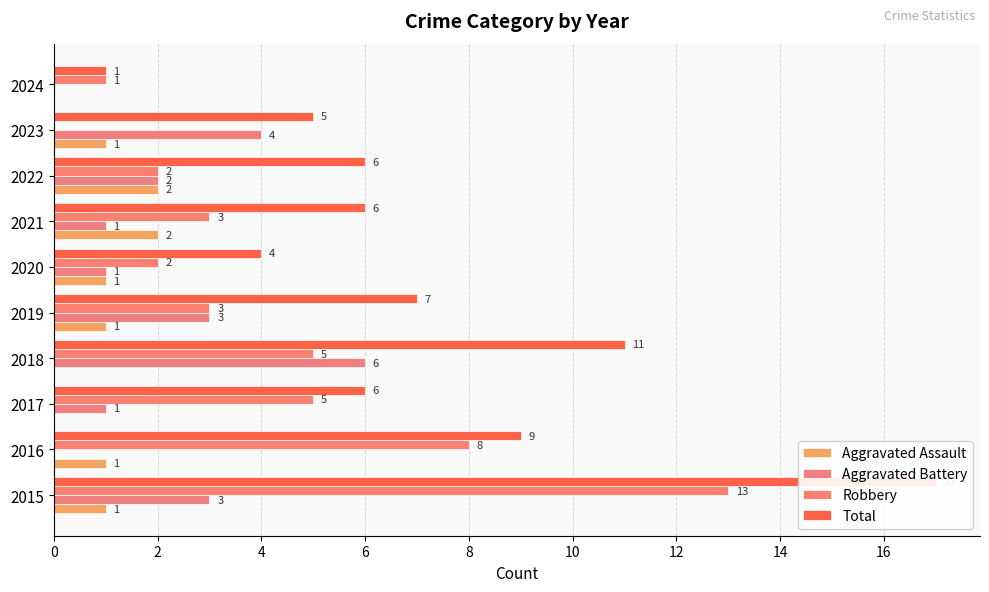

How many bars are there in total?

40